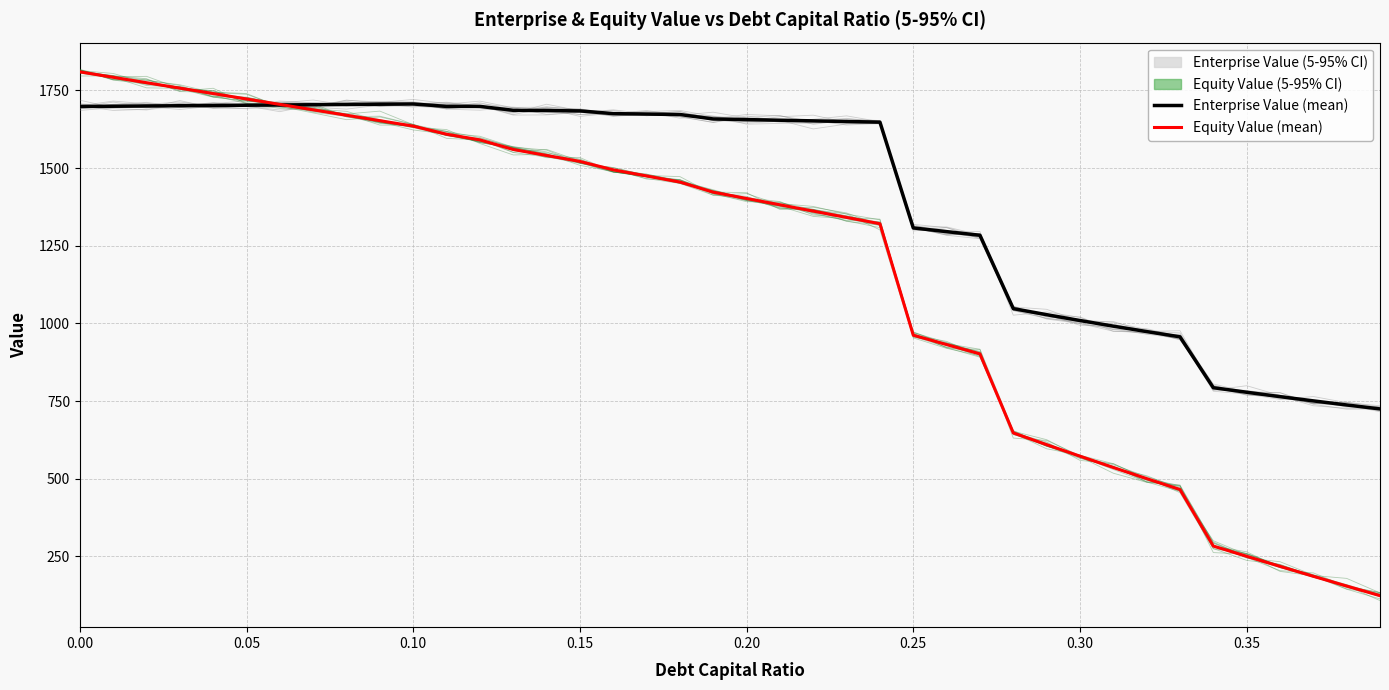

Which series has the largest total across all categories?

Enterprise Value (mean)